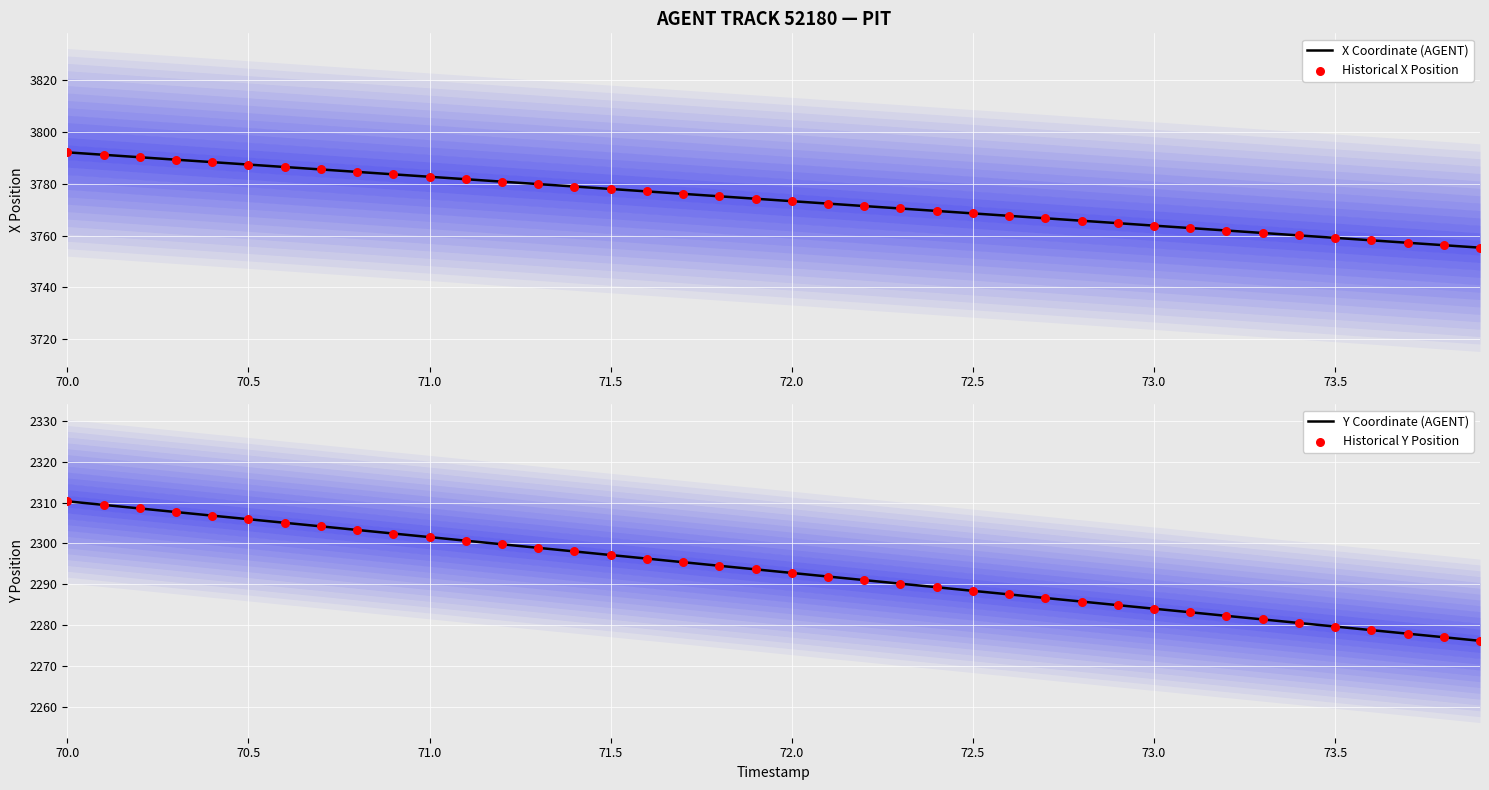

Which series contains the highest Y value?

X Coordinate (AGENT)